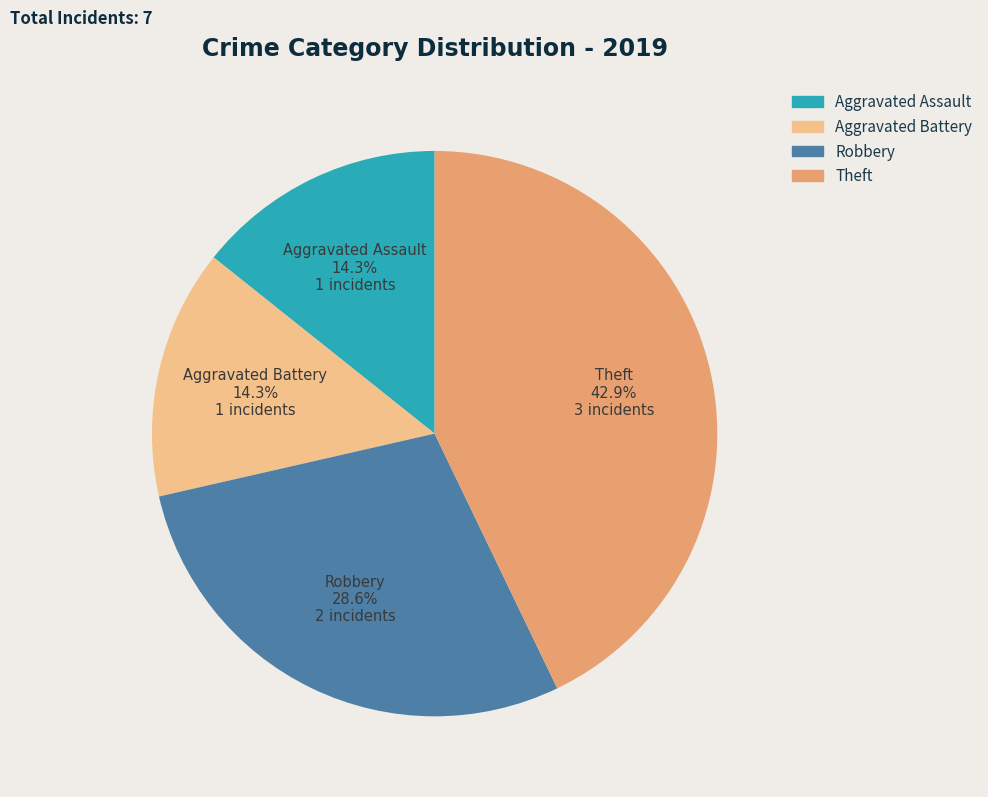

What portion of the pie excludes Aggravated Battery?

85.7%